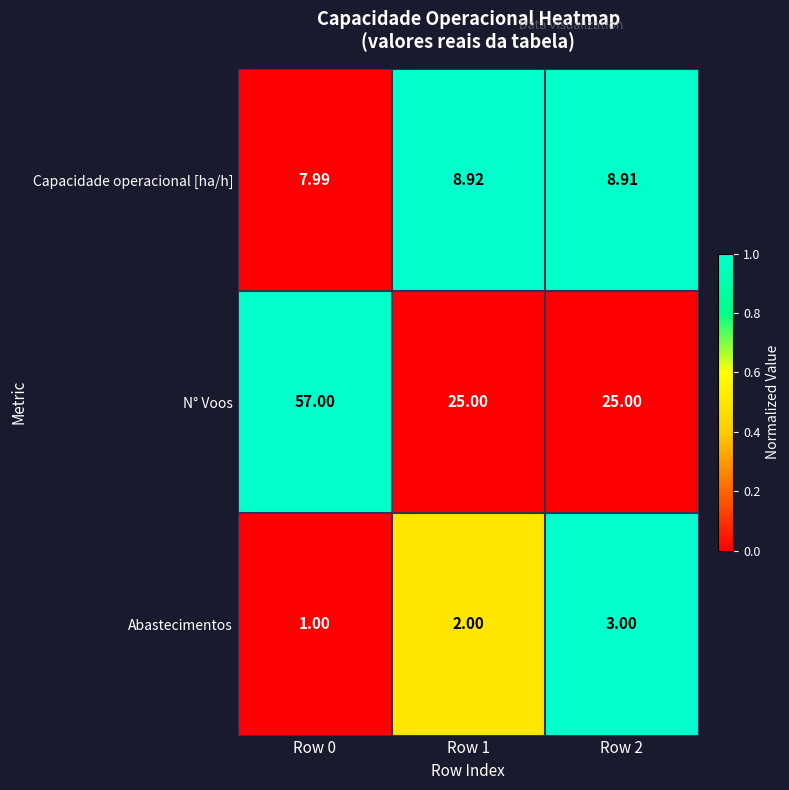

Rank the series at Row 0 from highest to lowest value.

N° Voos, Capacidade operacional [ha/h], Abastecimentos